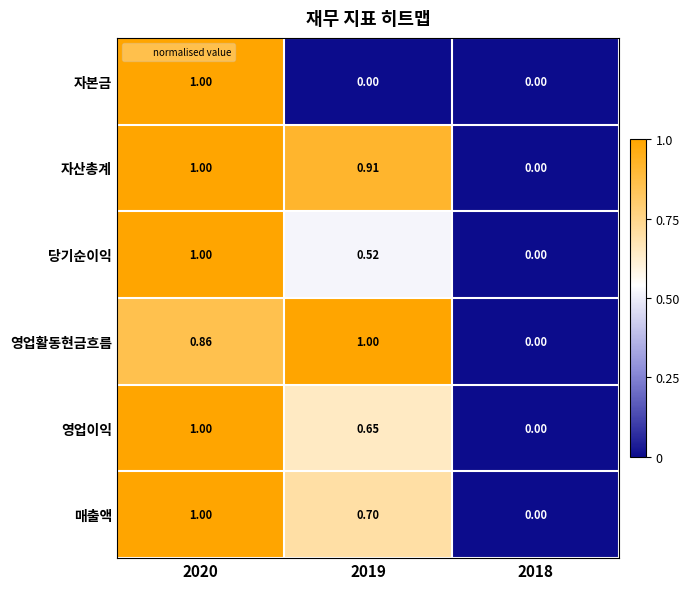

Count the number of categories in the chart.

3